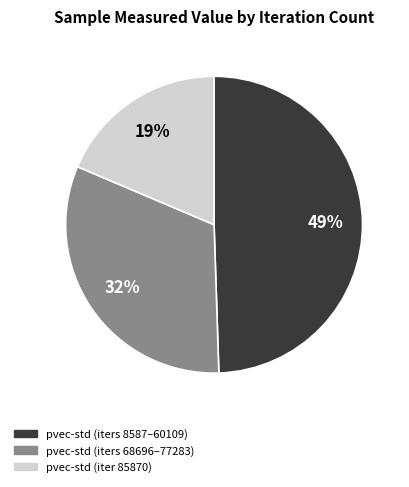

Is the sum of pvec-std (iters 68696–77283) and pvec-std (iters 8587–60109) greater than half?

Yes